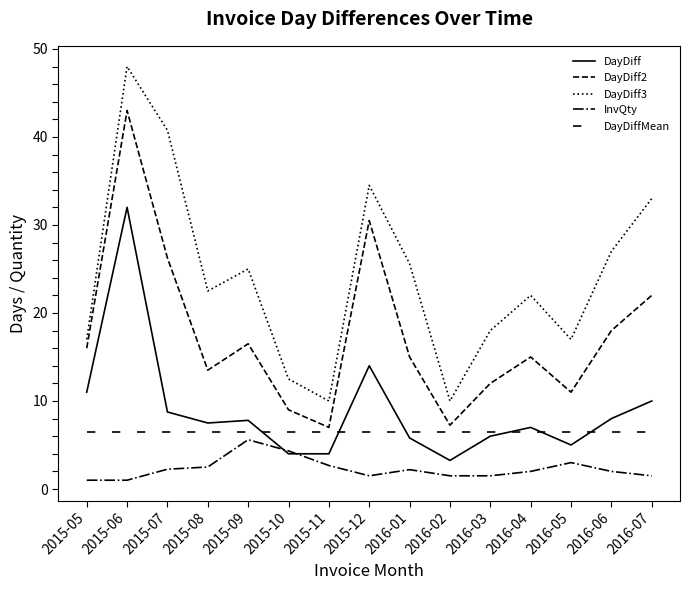

What is the maximum value shown in the chart?

48.0